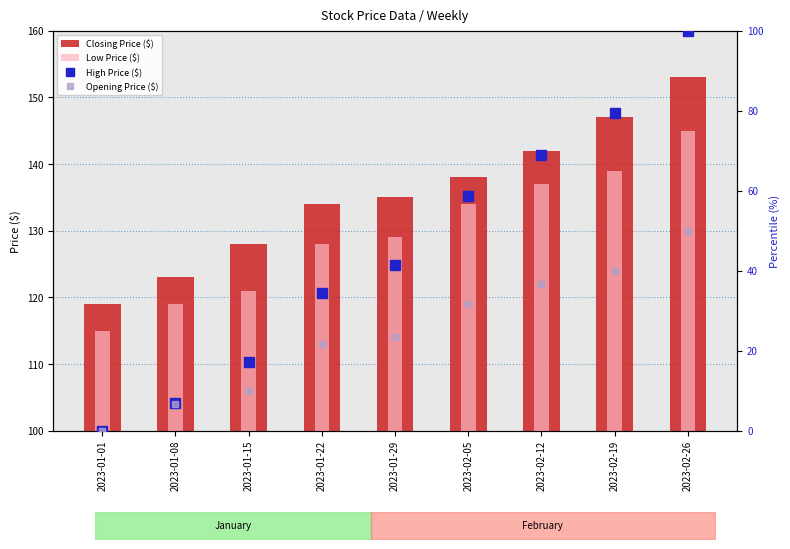

How many data points does each series have?

9